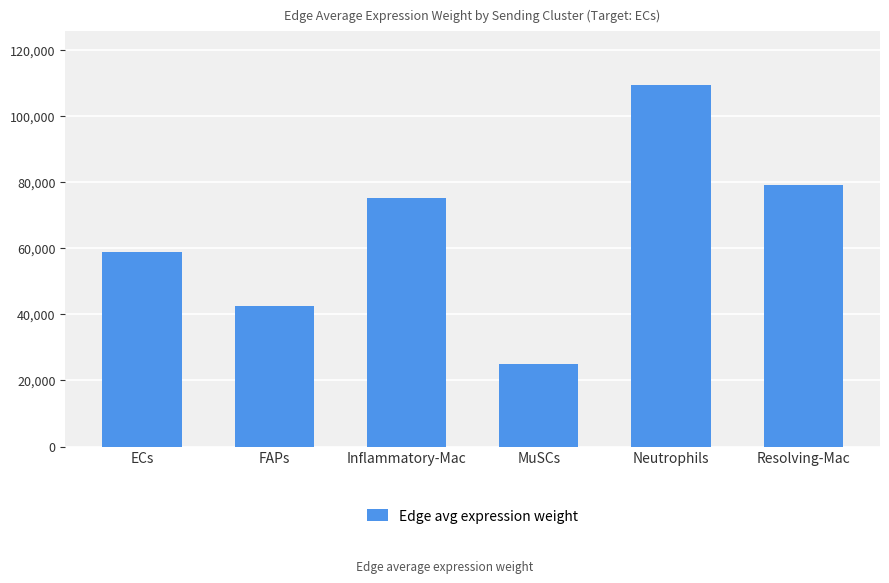

Rank the categories by value from highest to lowest.

Neutrophils, Resolving-Mac, Inflammatory-Mac, ECs, FAPs, MuSCs